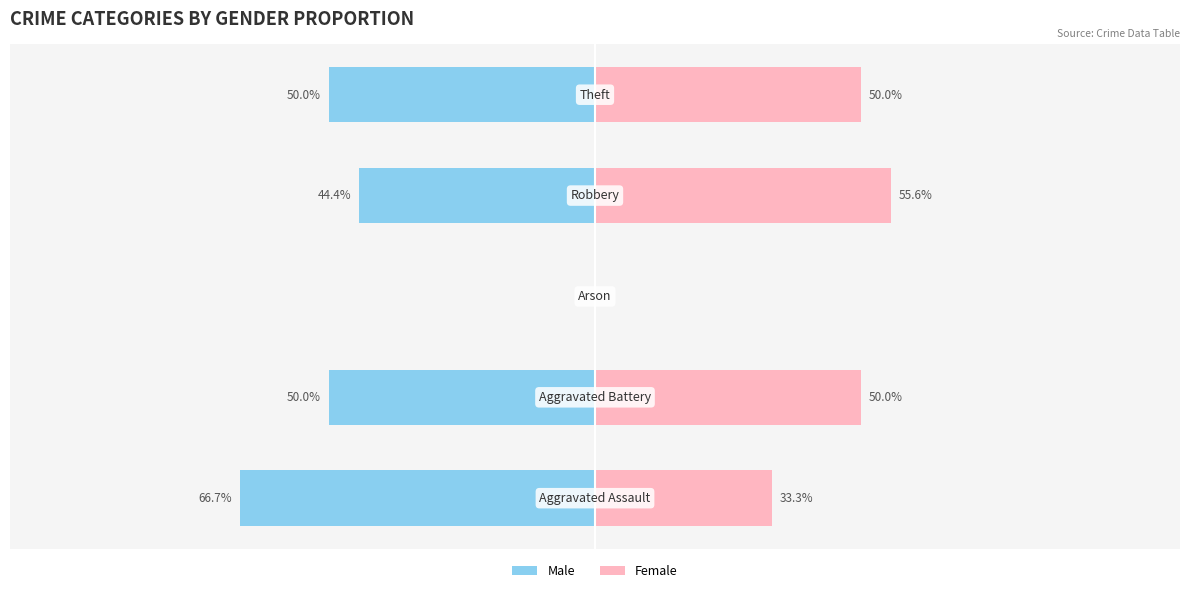

What is the difference between the maximum and second lowest values in the Female series?

22.3